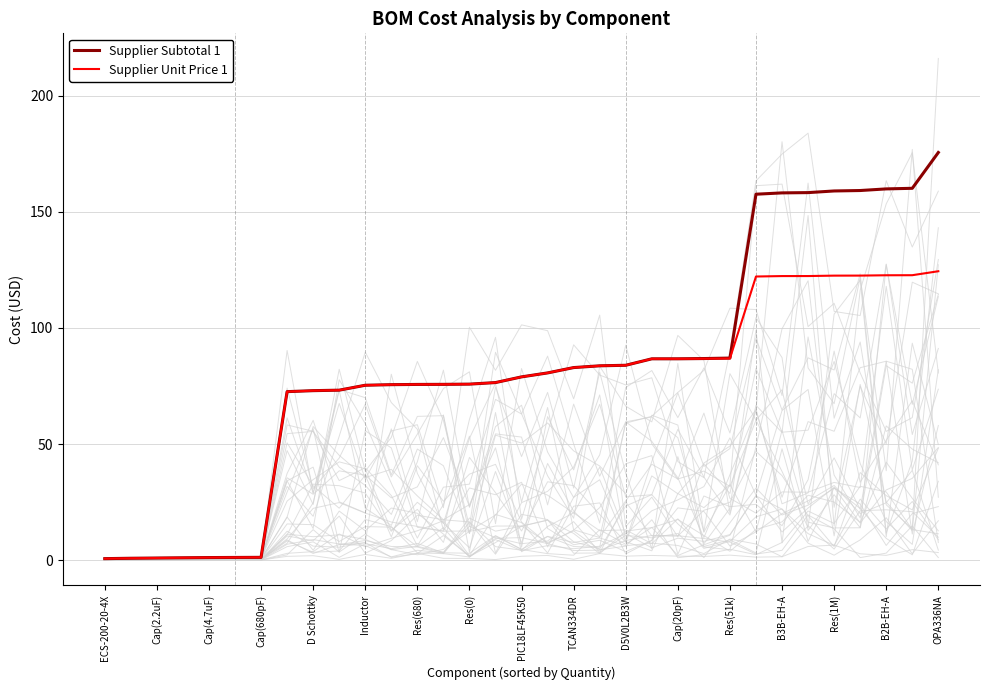

Where does the Supplier Unit Price 1 series first go above 78?

PIC18LF45K50